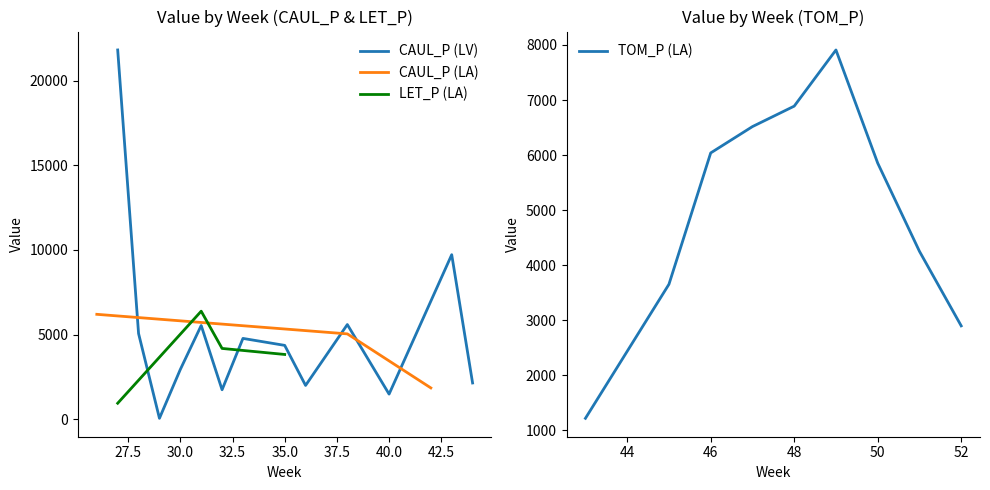

What is the total value across all series at 40?

1477.7